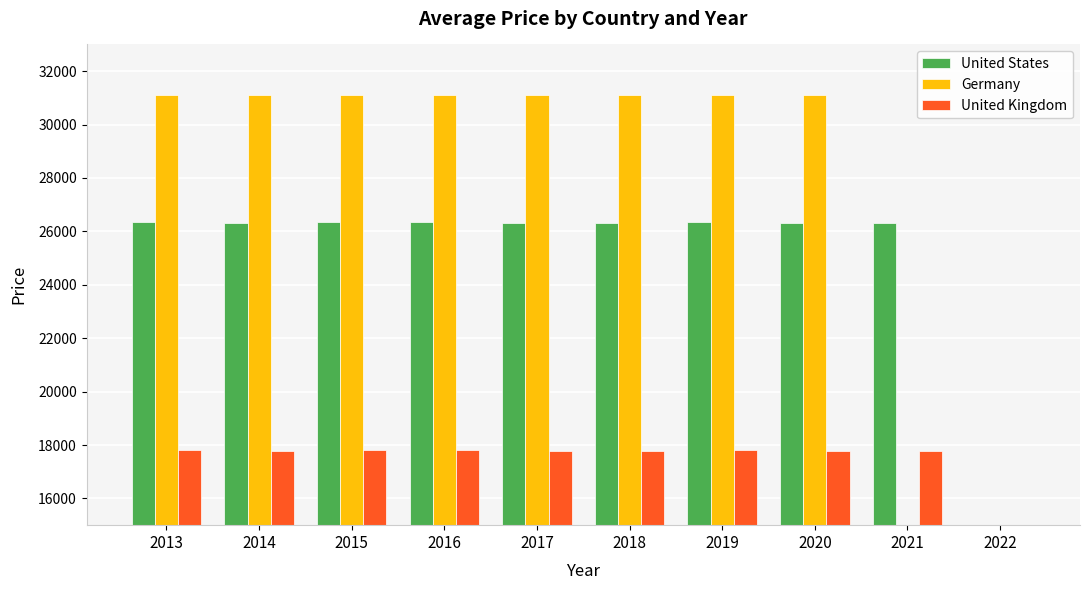

Is it true that United States equals 10088 at 2017?

False